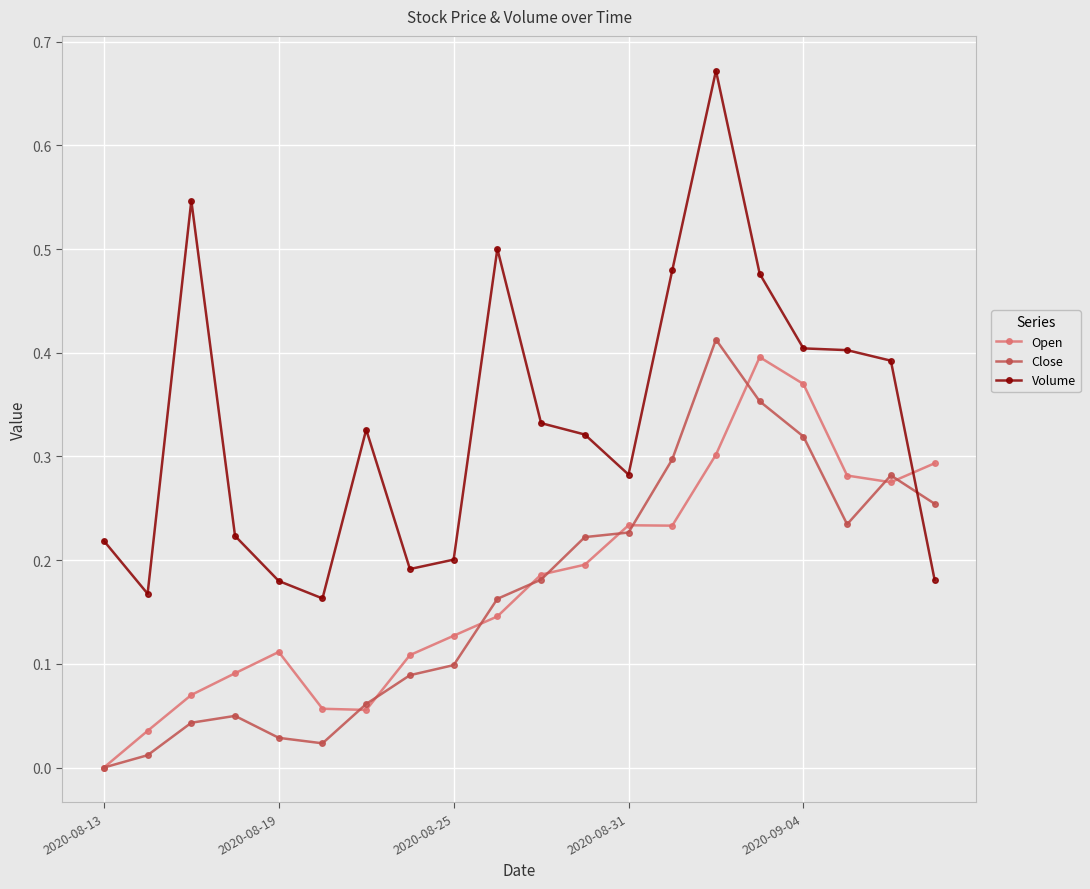

Which series has the largest total across all categories?

Volume